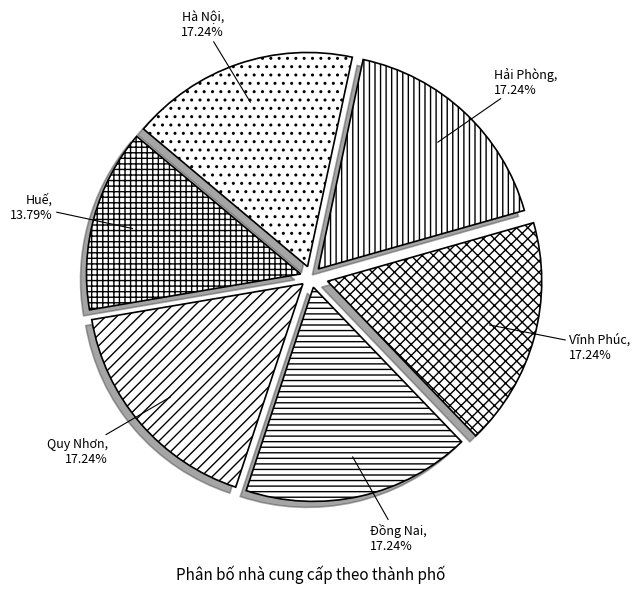

Which slice is the smallest?

Huế